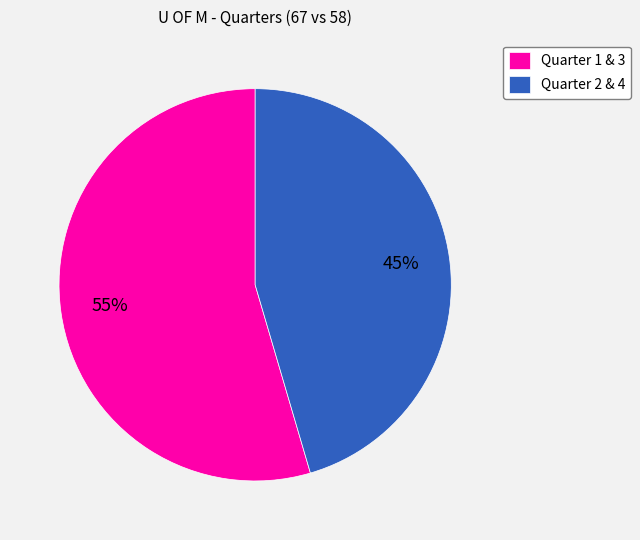

Does any single category account for the majority?

Yes